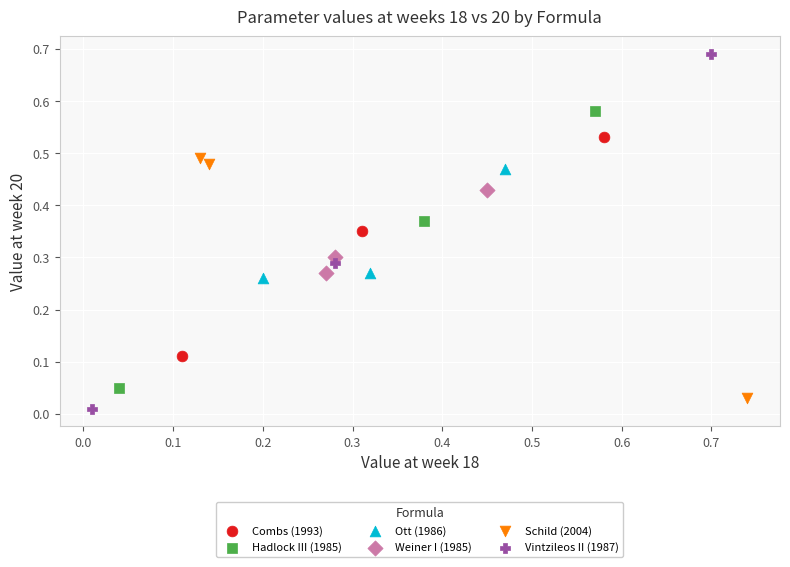

What are all the series names shown in the legend?

Combs (1993), Hadlock III (1985), Ott (1986), Weiner I (1985), Schild (2004), Vintzileos II (1987)